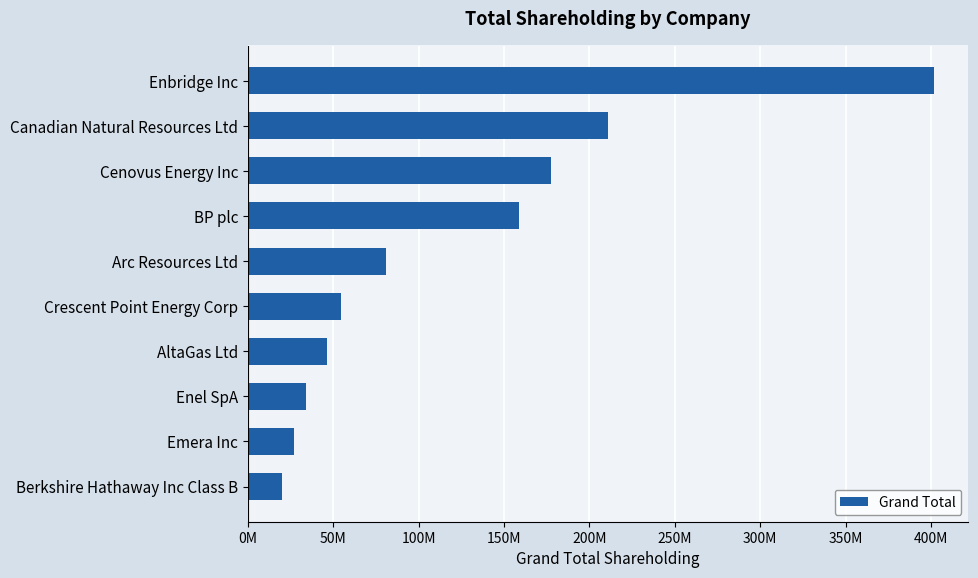

What is the difference between the maximum and second lowest values?

374910588